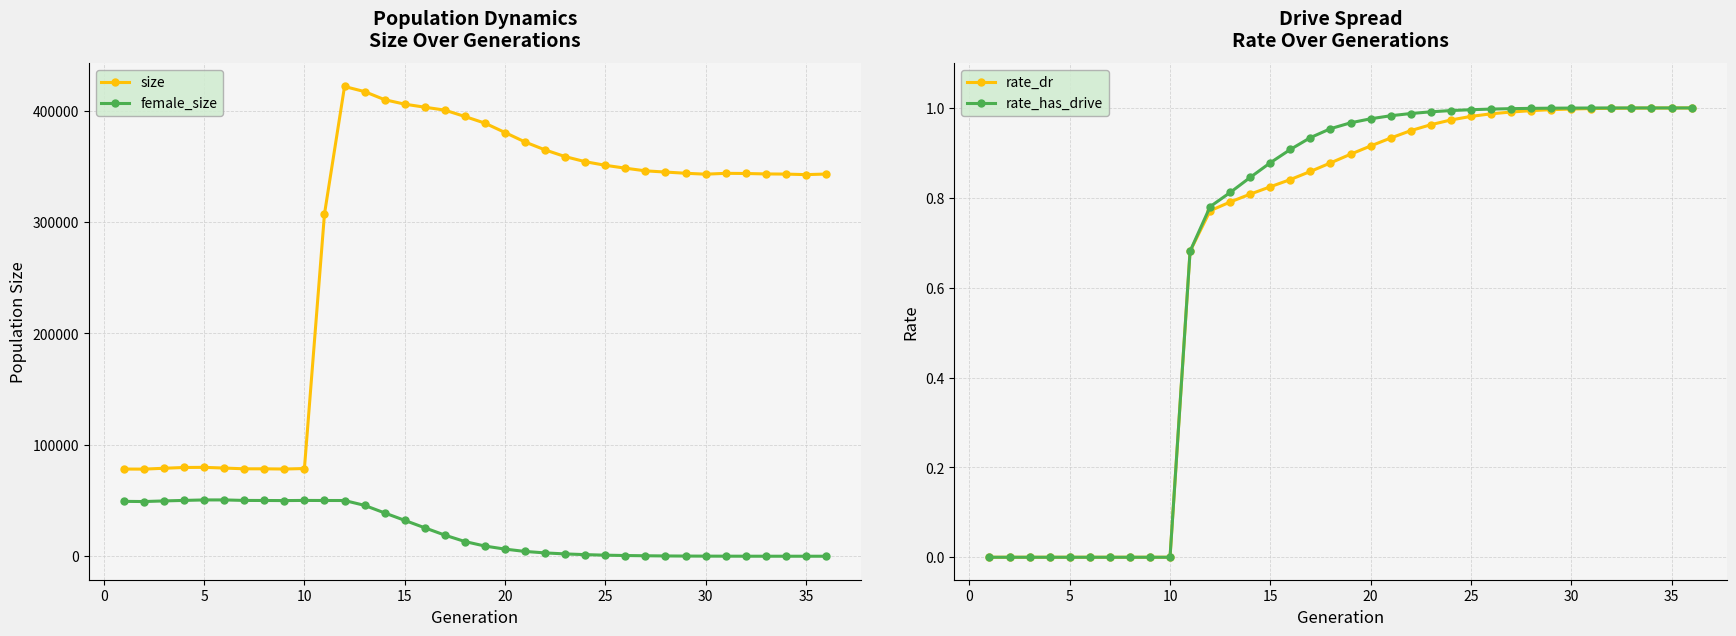

Is it true that size equals 545211.8 at 30?

False